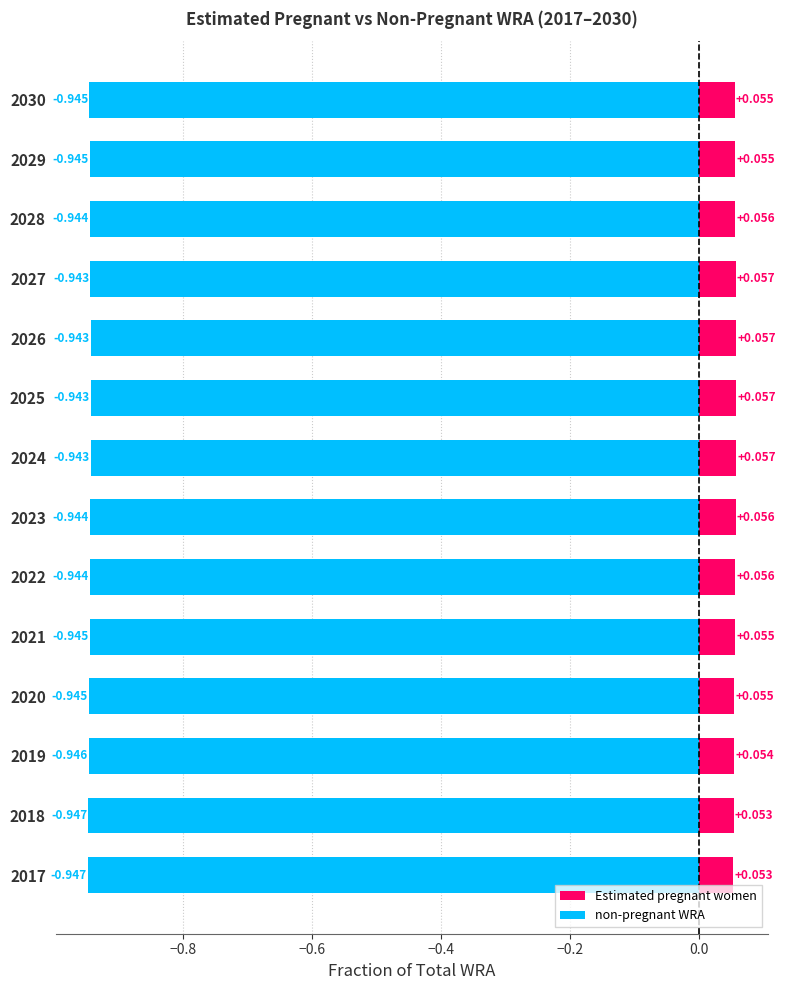

How many bars are there in each group?

2